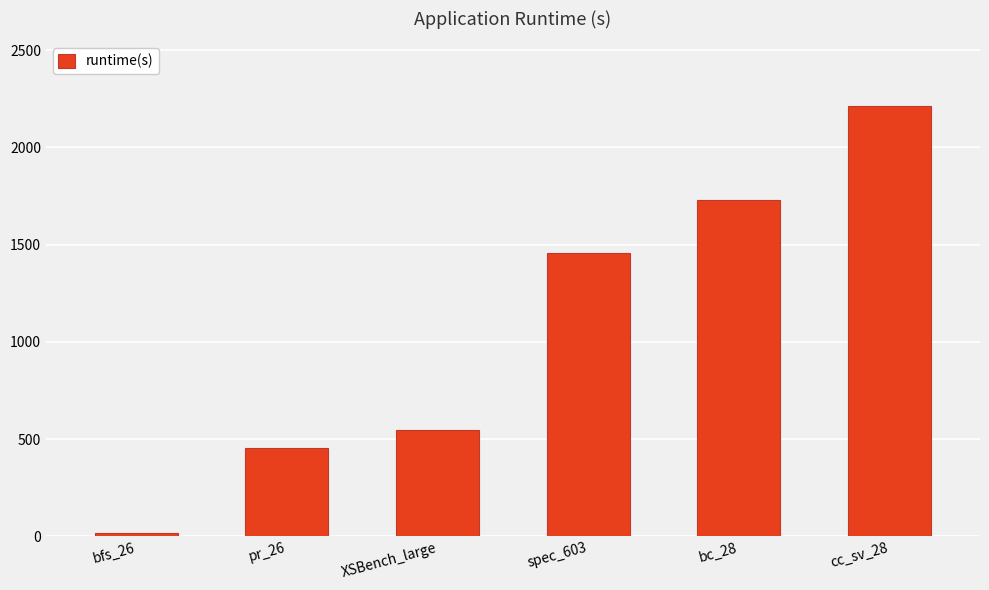

Which label corresponds to the largest value in the chart?

cc_sv_28